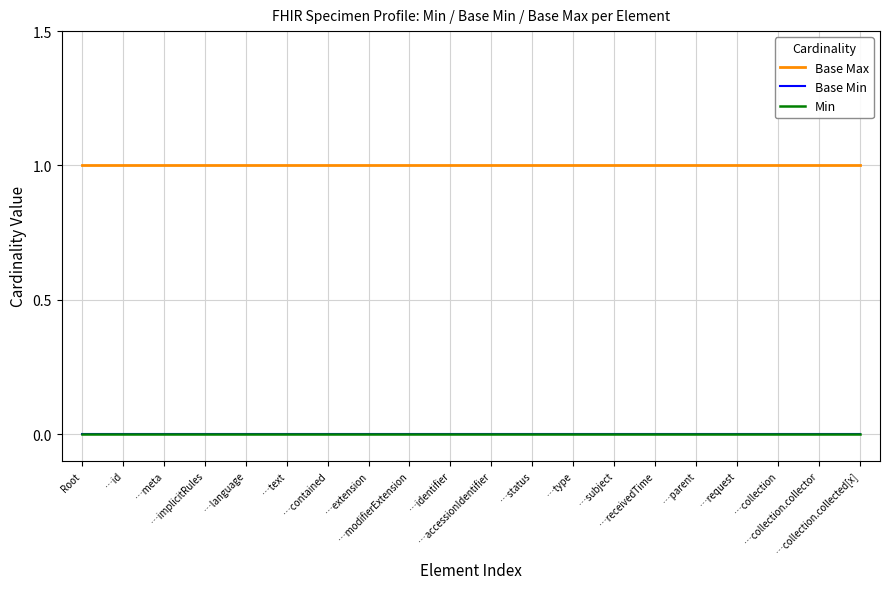

Rank the series at …collection.collector from highest to lowest value.

Base Max, Base Min, Min